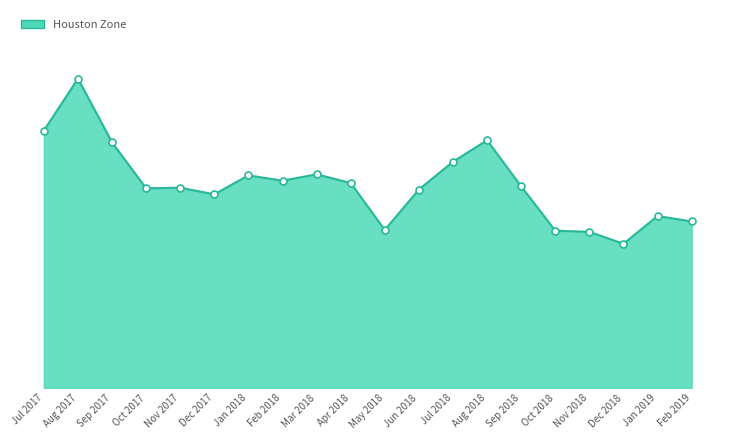

At which category does the chart reach its minimum across all series?

Dec 2018